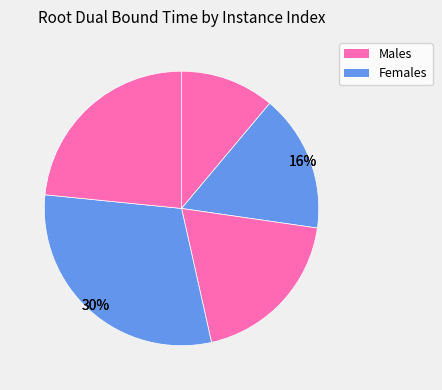

Is there a majority slice in this chart?

No